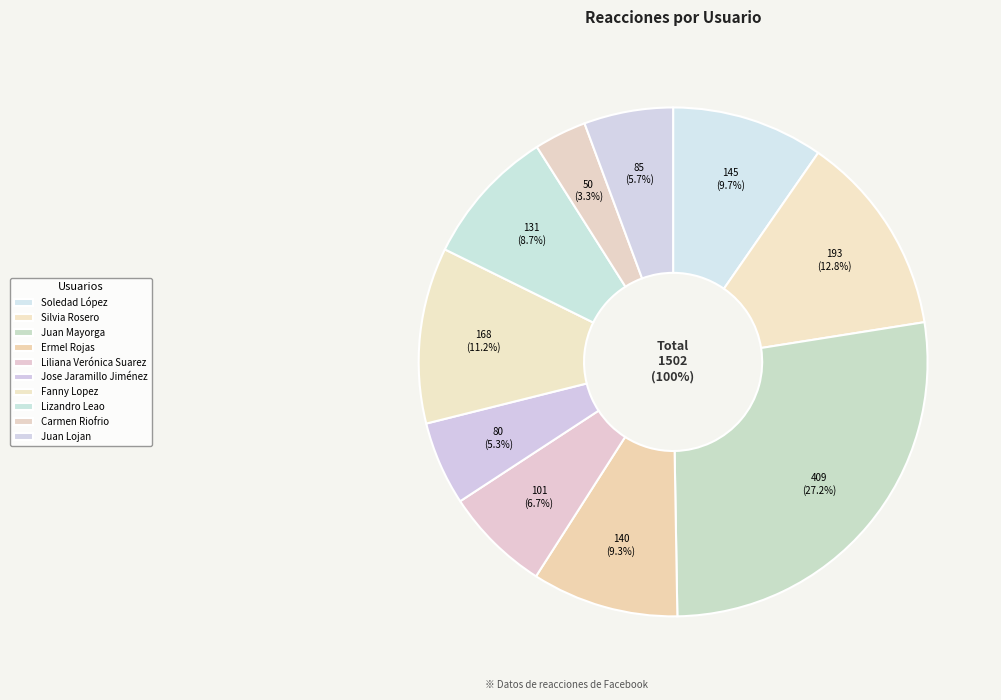

What percentage is the Jose Jaramillo Jiménez slice, to the nearest percent?

5%